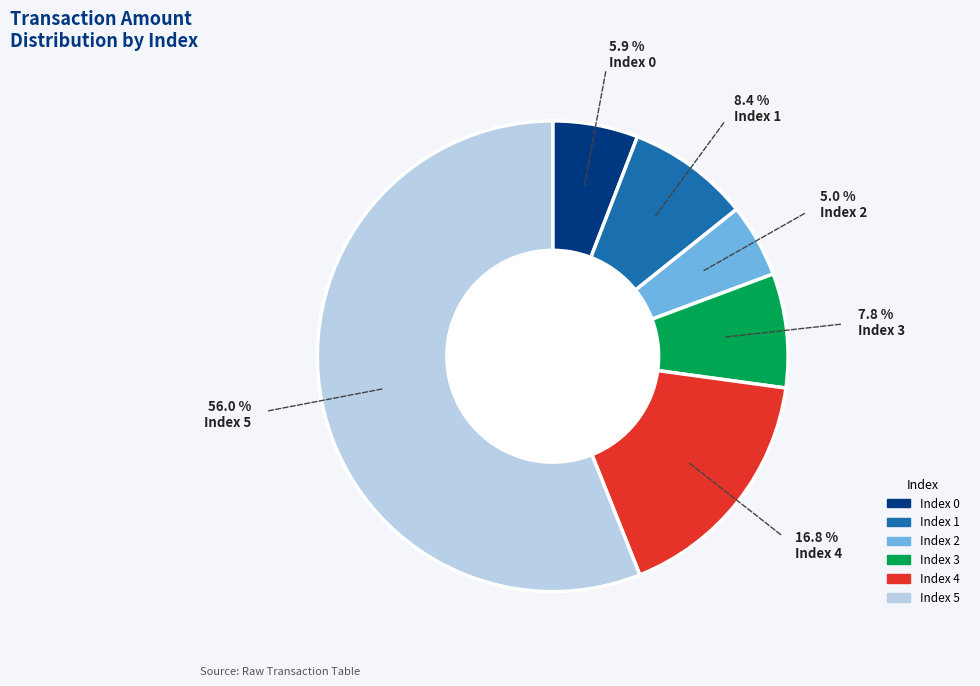

Is there a majority slice in this chart?

Yes